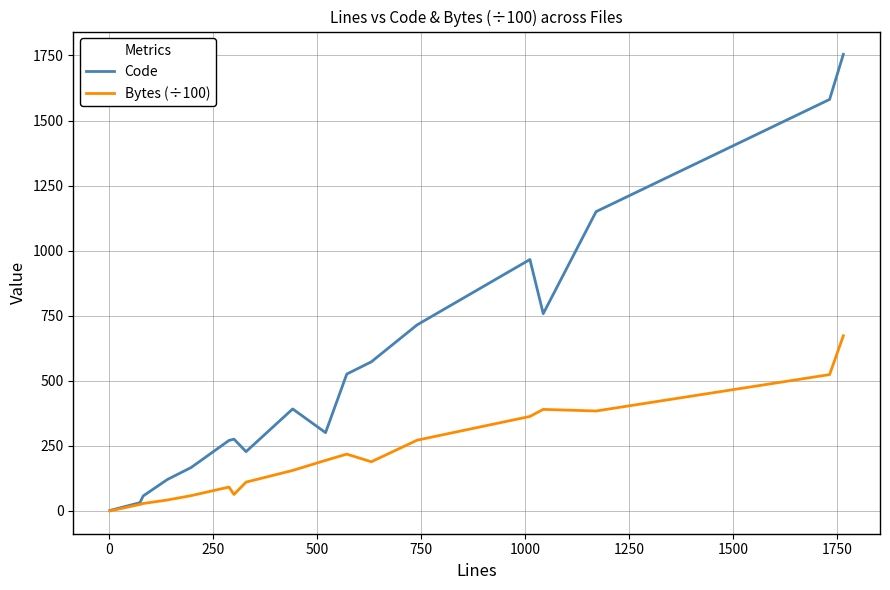

Rank the series by their average value, from lowest to highest.

Bytes (÷100), Code